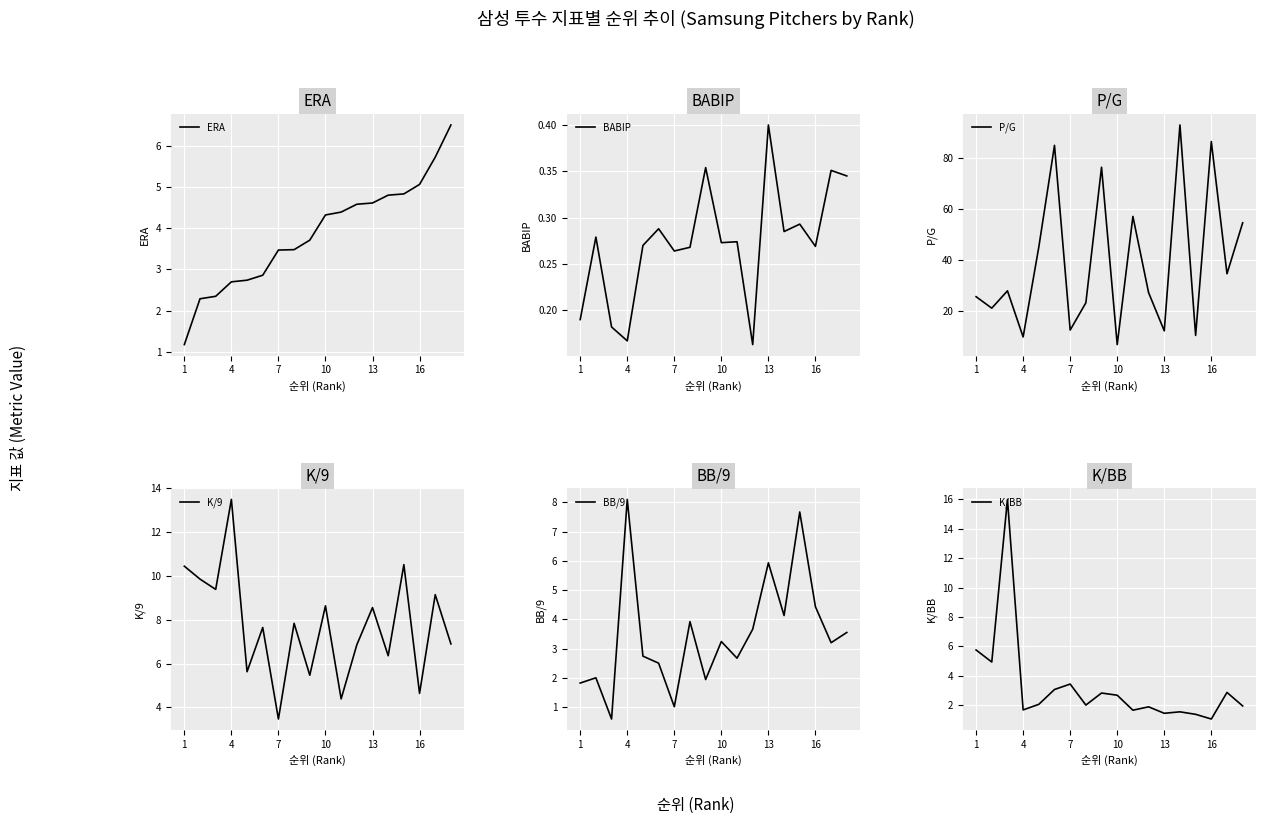

Which series has the largest total across all categories?

P/G